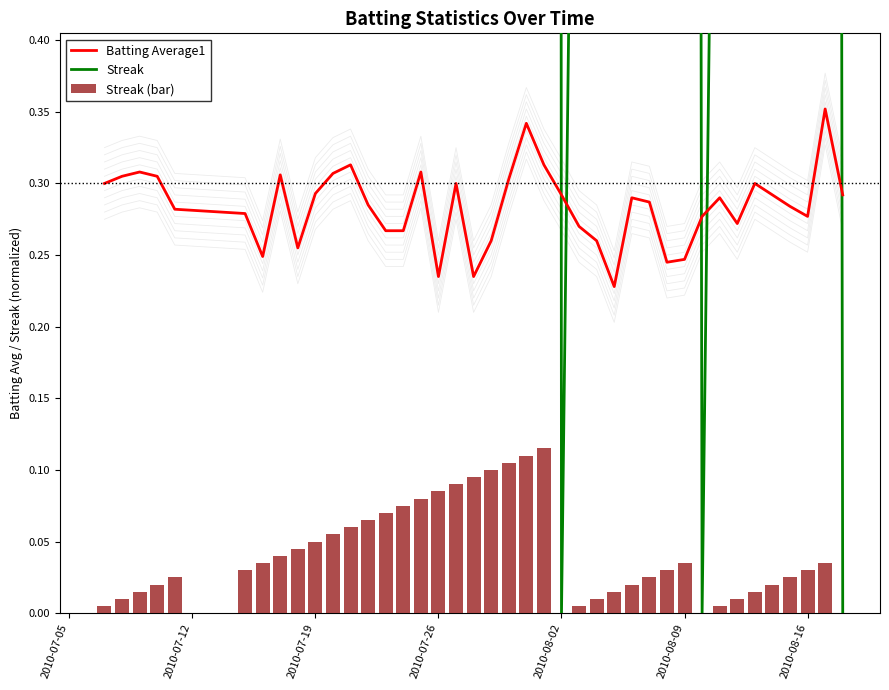

How many values in the Streak series are below 6?

18